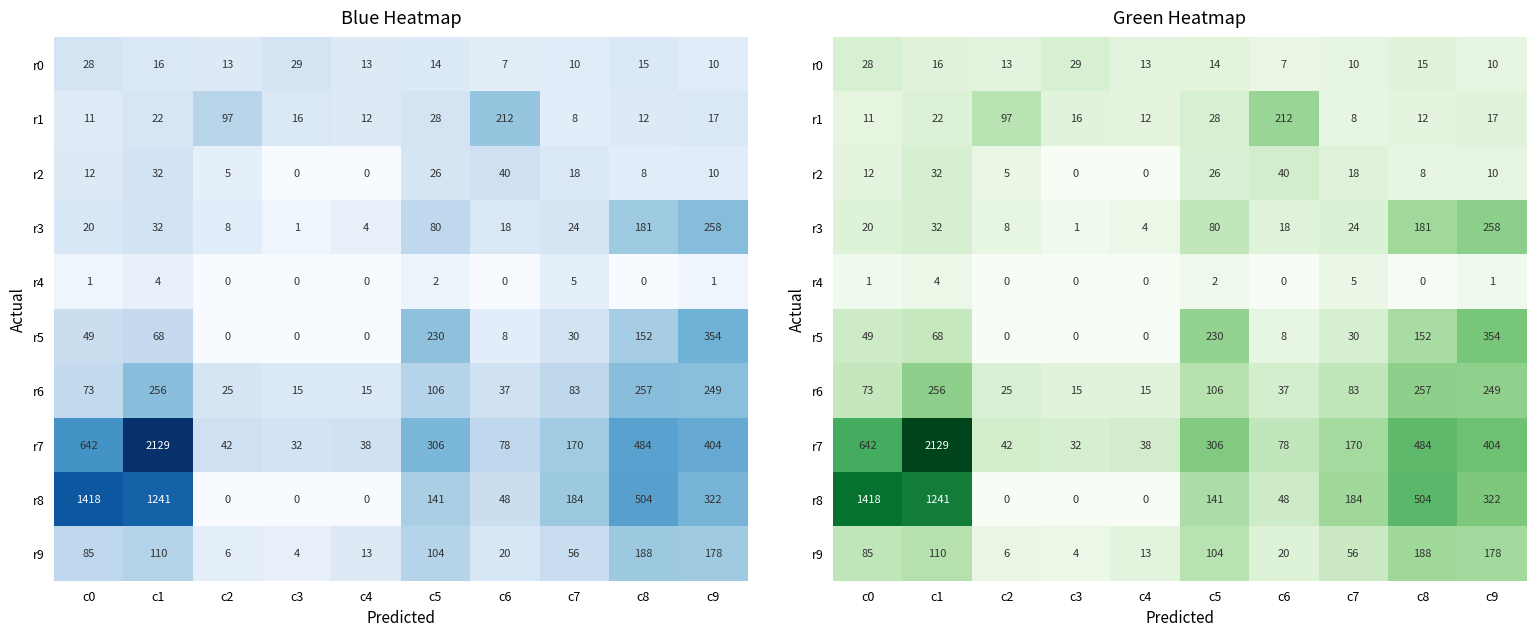

Which series has the largest total across all categories?

r7